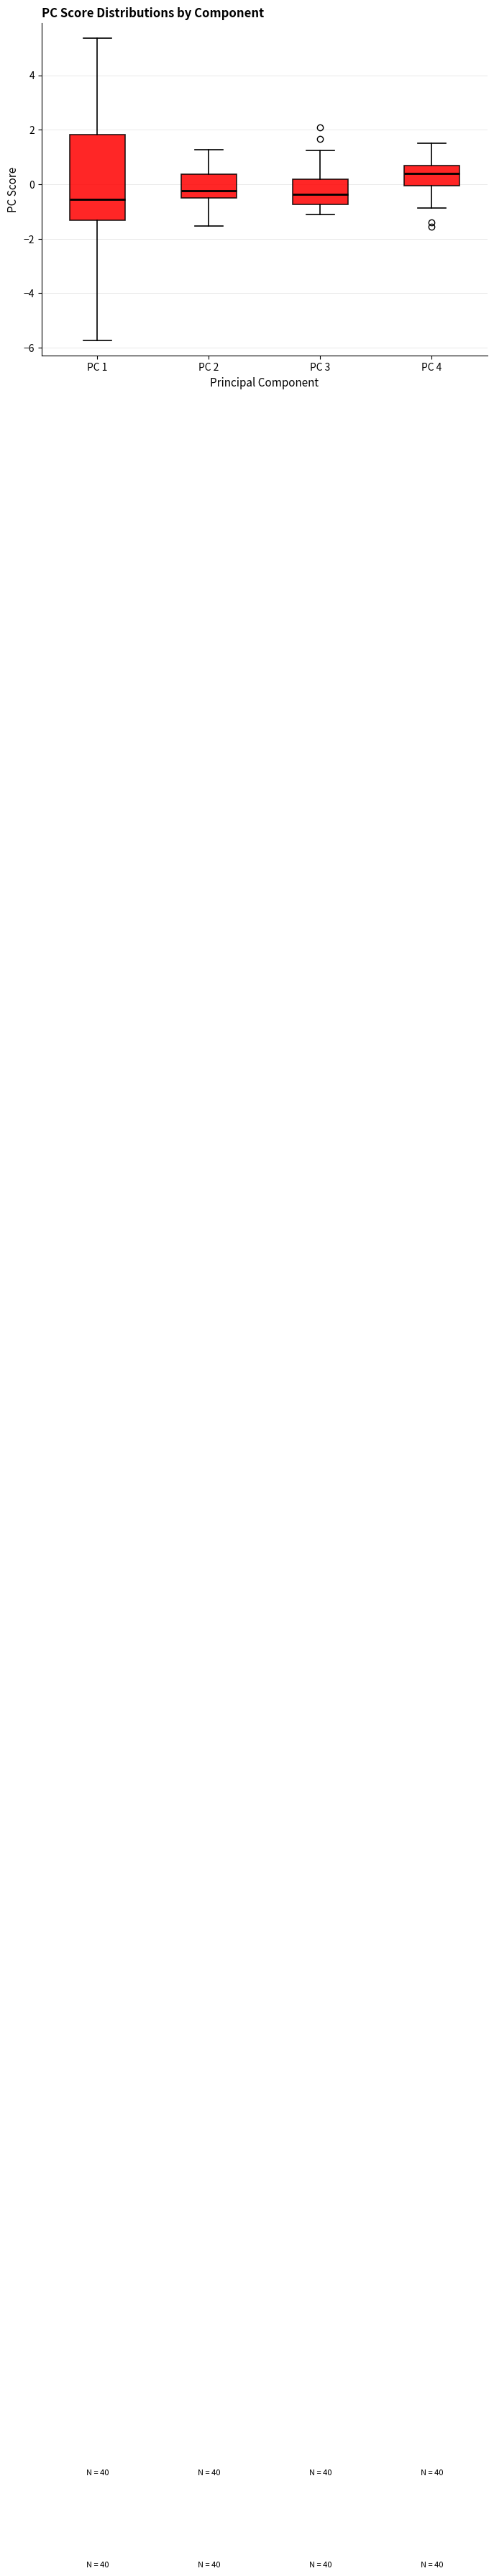

Which box is the tallest, from its lower edge to its upper edge?

PC 1